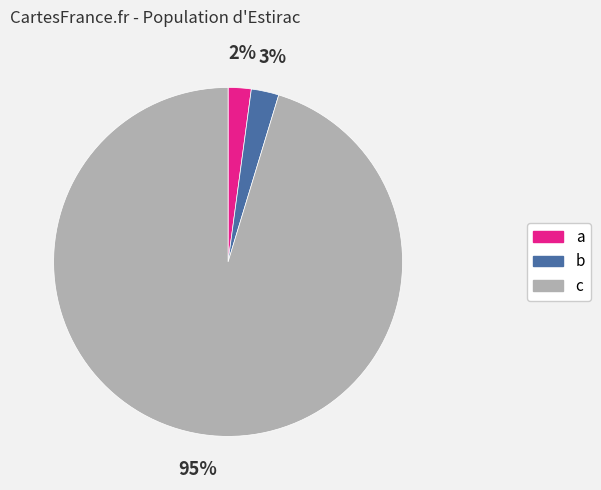

What is the largest slice in the pie chart?

c